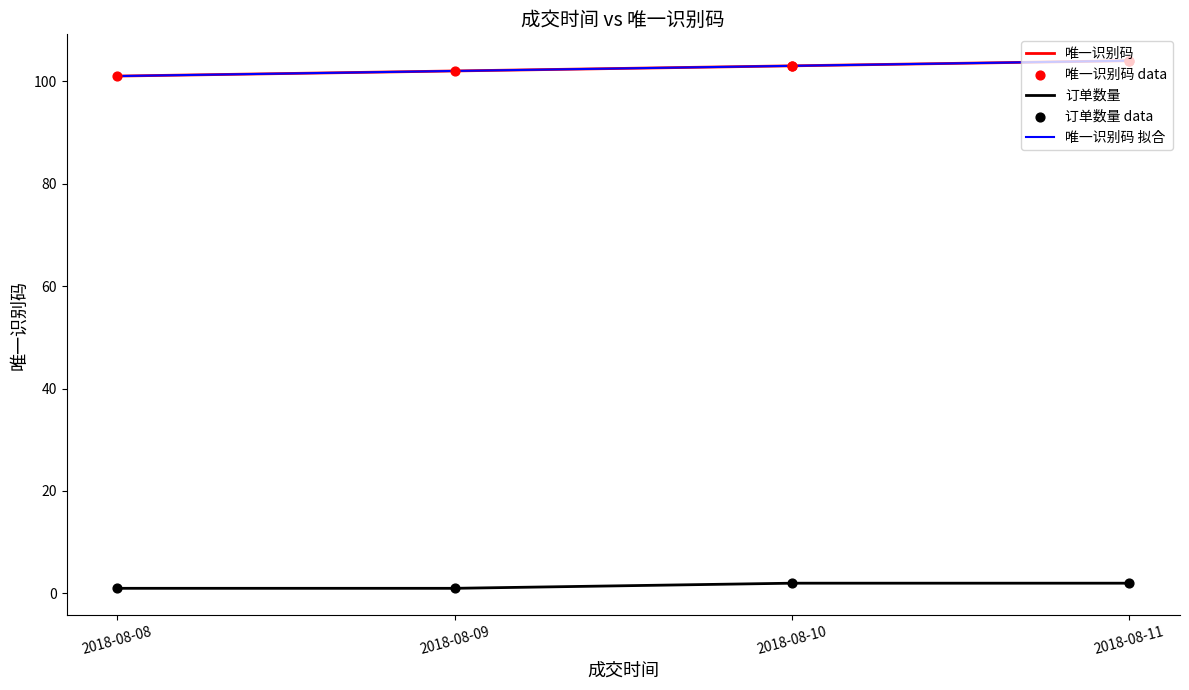

Between 2018-08-10 and 2018-08-11, which is larger?

2018-08-11